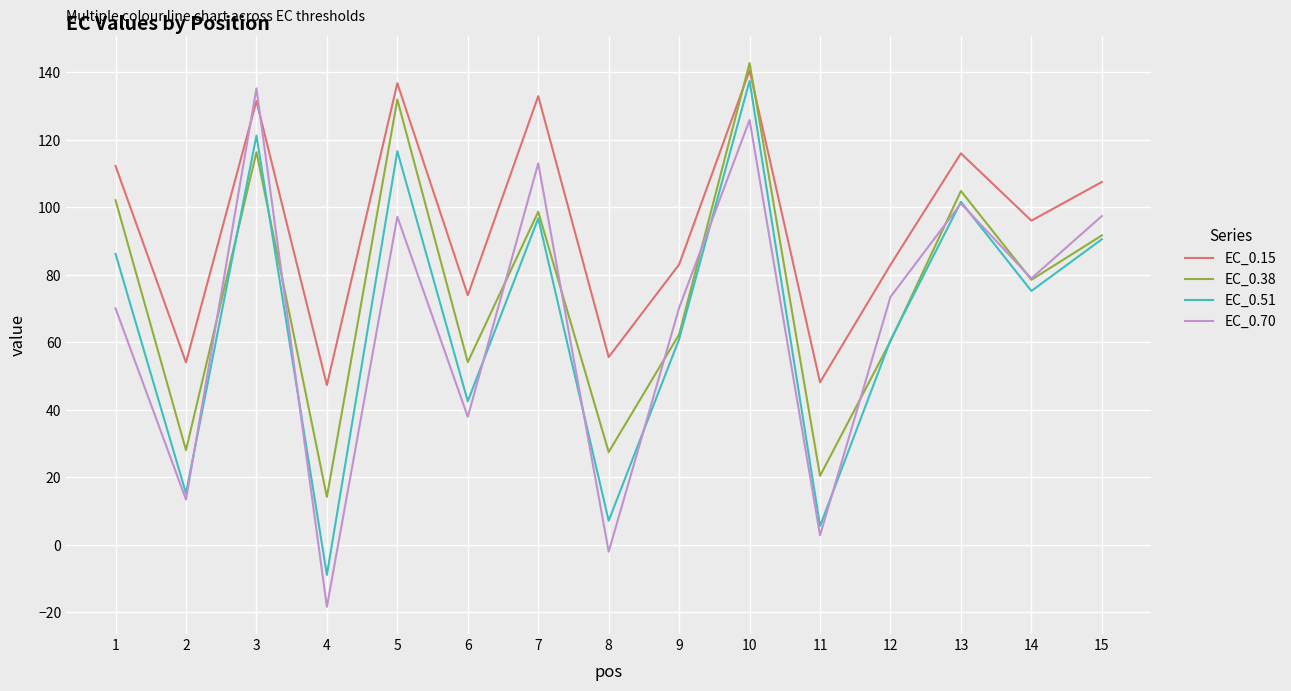

At which label does EC_0.51 reach its peak?

10